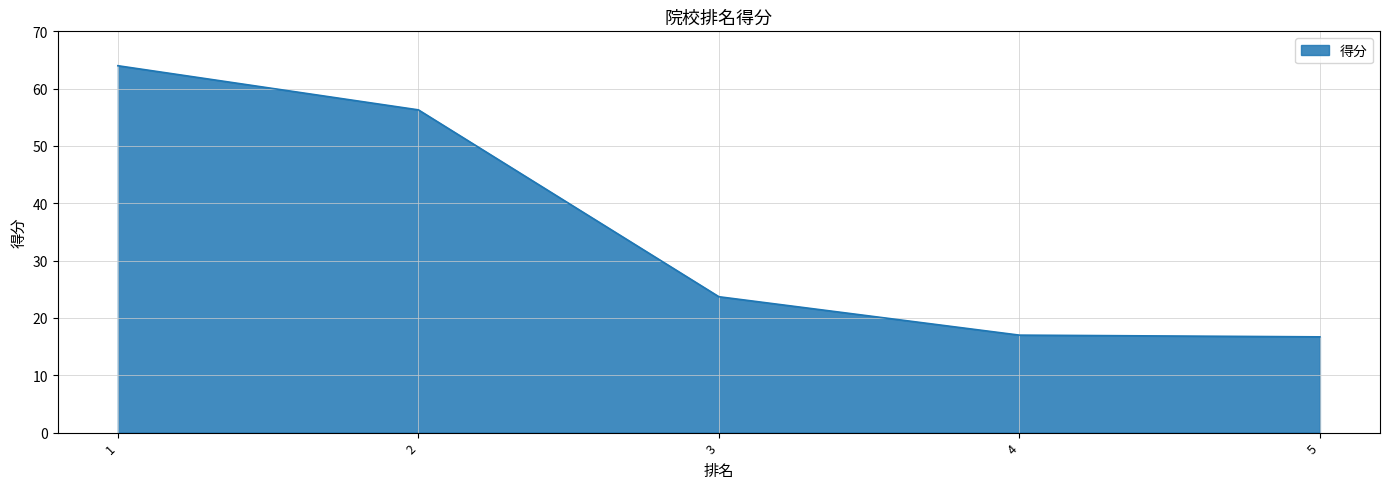

Is it true that the value at 2 is 73.4?

False